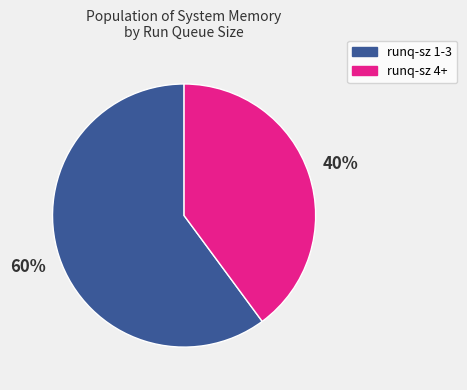

Approximately how many times larger is the value at runq-sz 1-3 compared to runq-sz 4+?

1.5